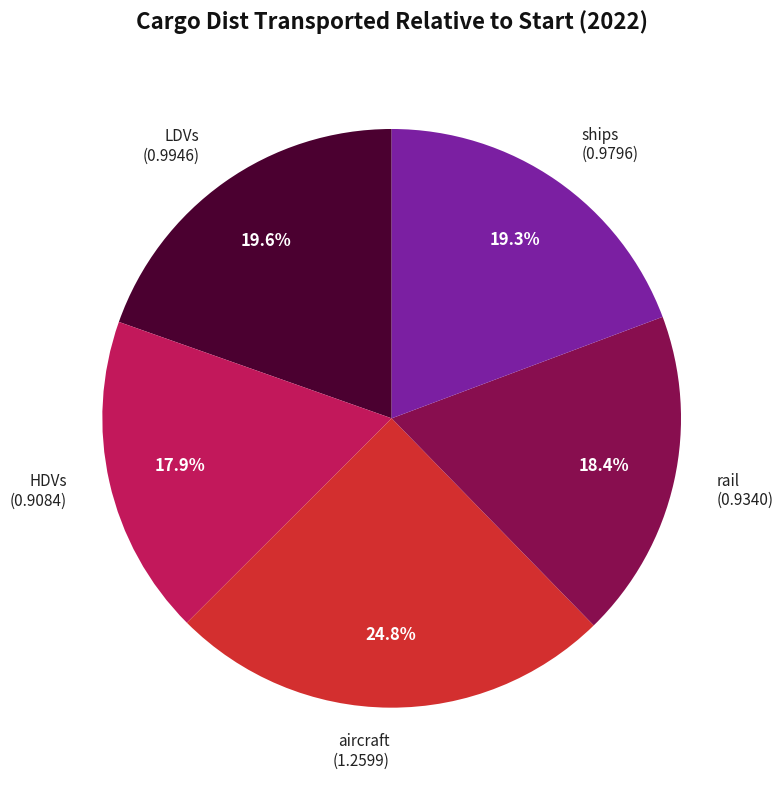

Count the number of slices in the pie.

5